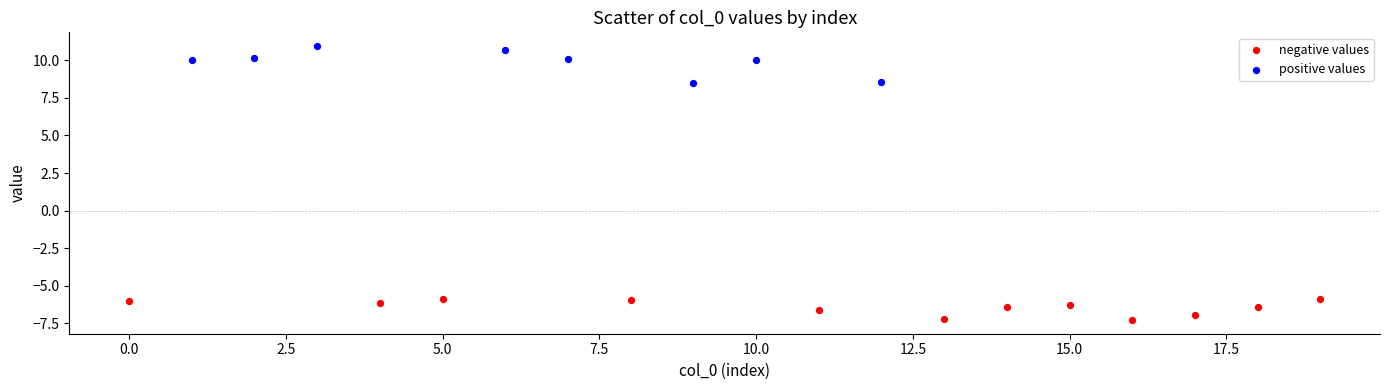

Which series contains the highest Y value?

positive values